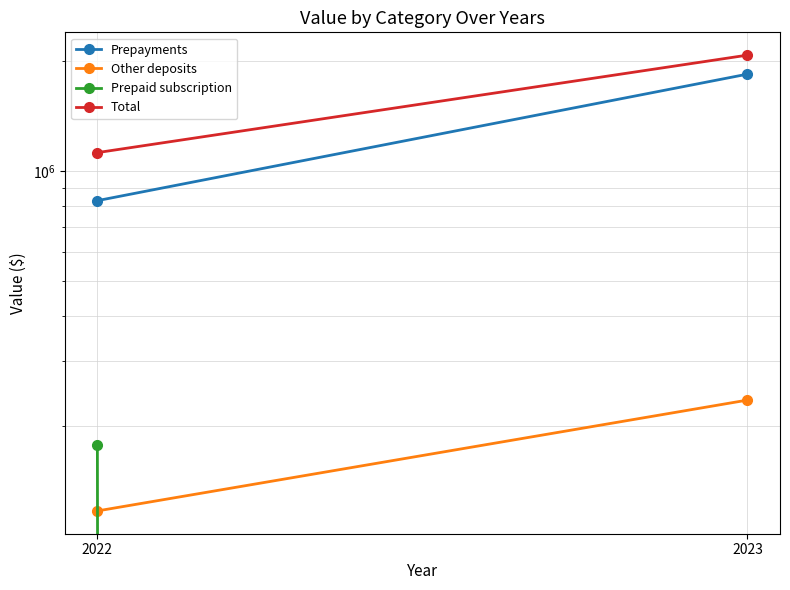

Reading left to right, transcribe all the data shown in this chart.

Prepayments: 2022=828405	2023=1842144
Other deposits: 2022=116659	2023=234994
Prepaid subscription: 2022=176951	2023=0
Total: 2022=1122015	2023=2077138